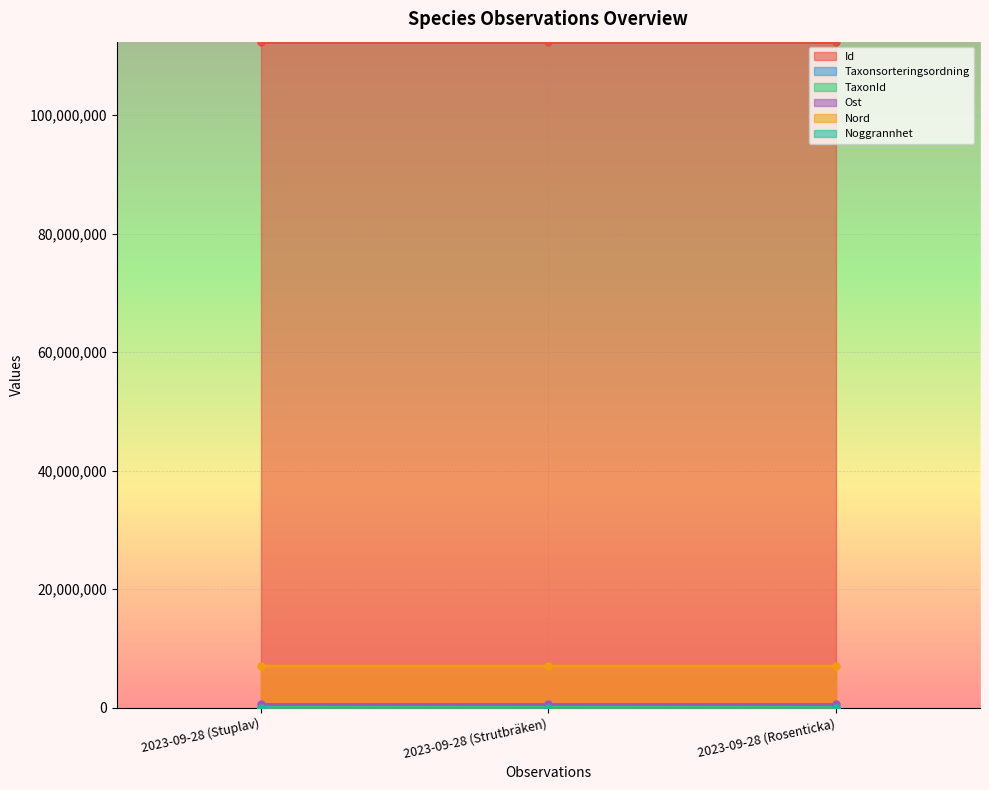

What is the approximate value of TaxonId at 2023-09-28 (Strutbräken), to the nearest 50?

220250